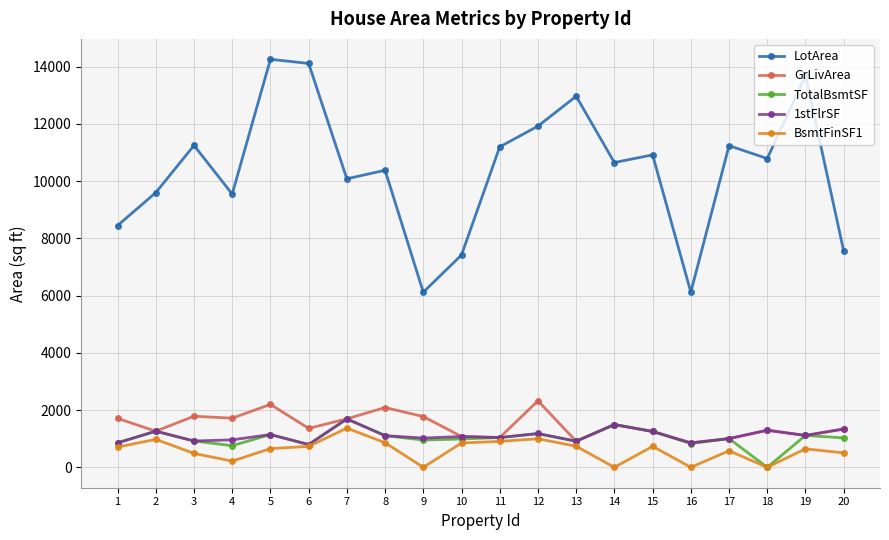

True or false: TotalBsmtSF and LotArea cross at least once.

False